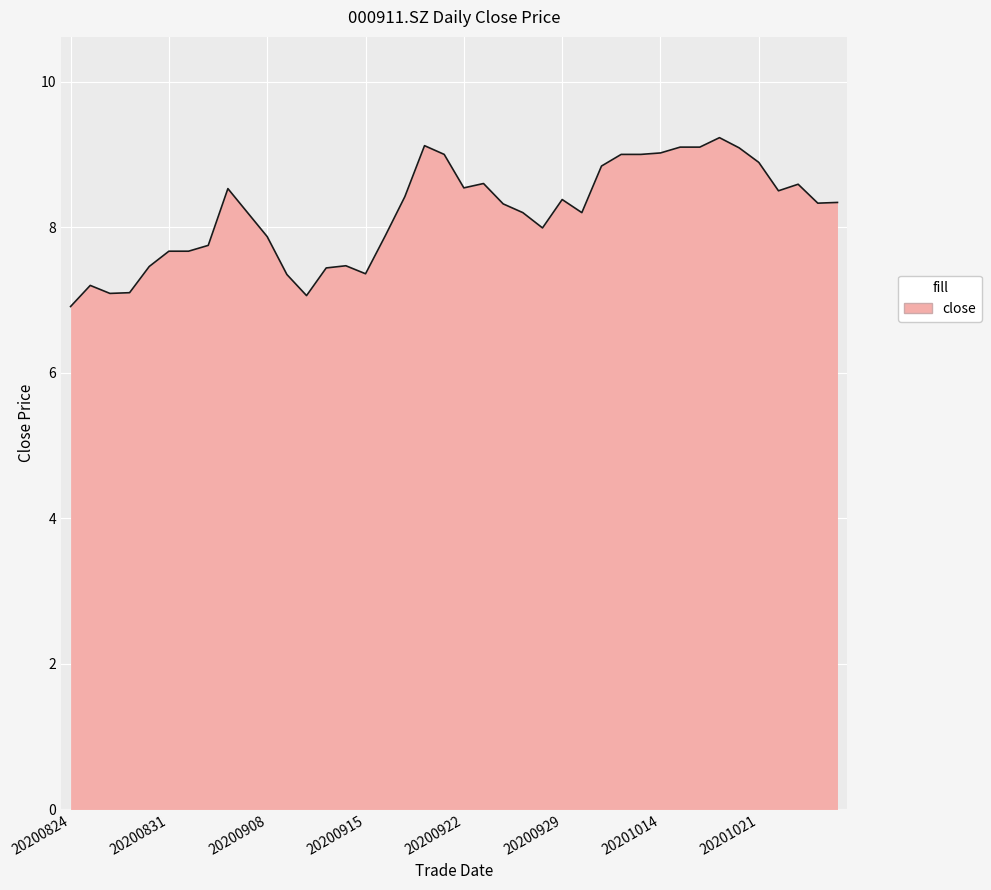

What is the difference between the maximum and minimum values?

2.3